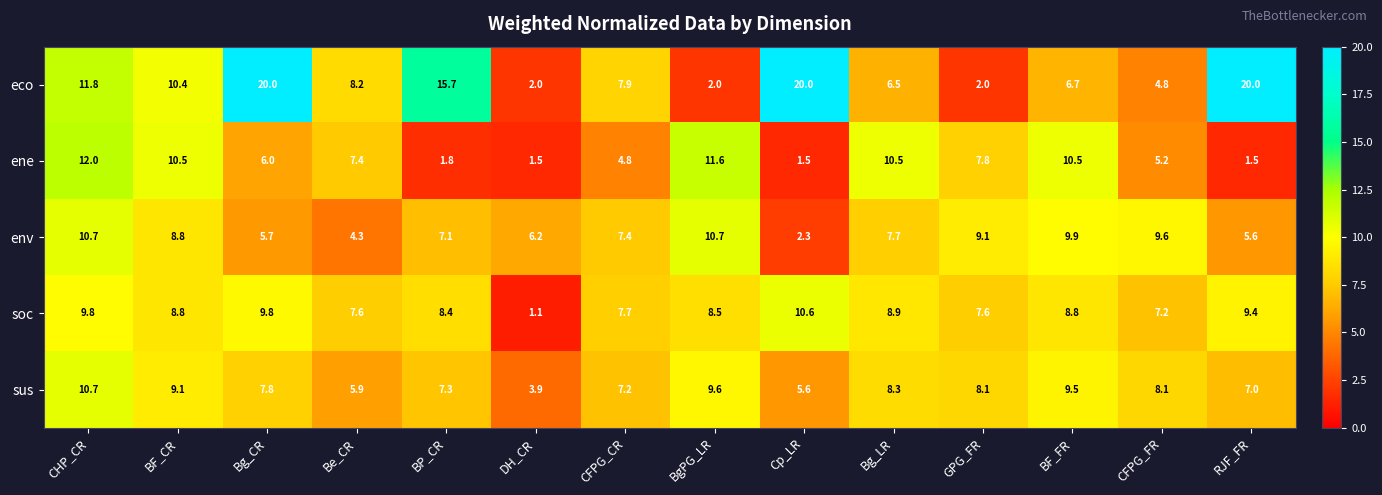

True or false: eco has a value of 20.0 at Cp_LR.

True